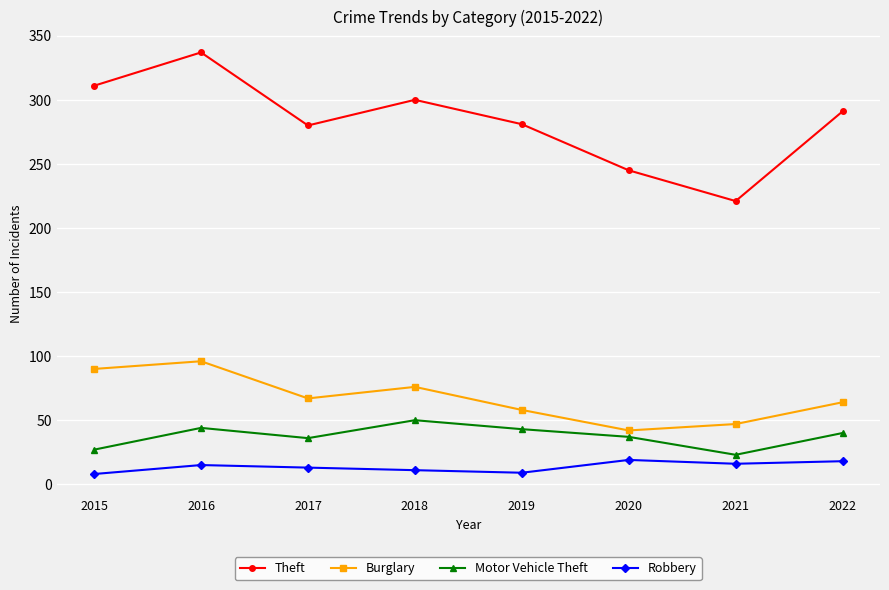

What is the value of the Theft point at the 6th from the left?

245